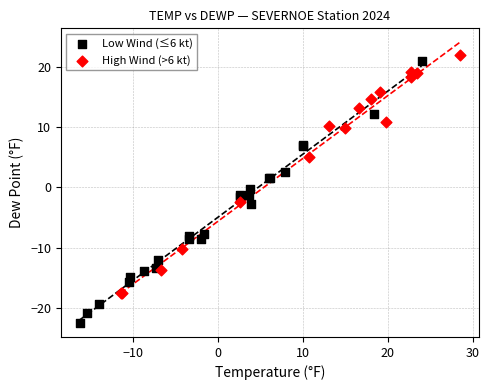

Which series has the widest spread of Y values?

Low Wind (≤6 kt)